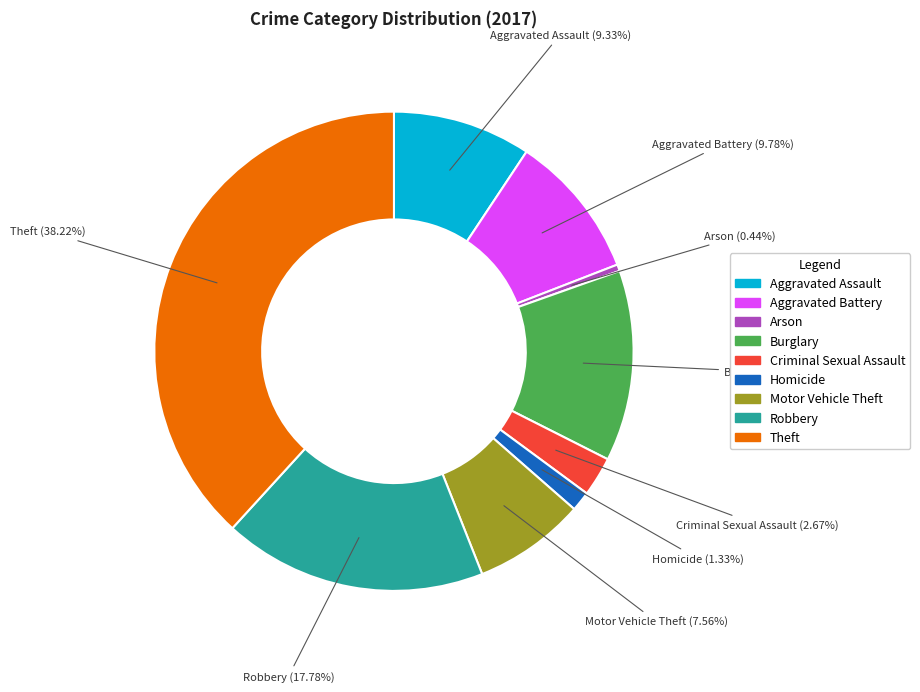

How many segments does this pie chart have?

9